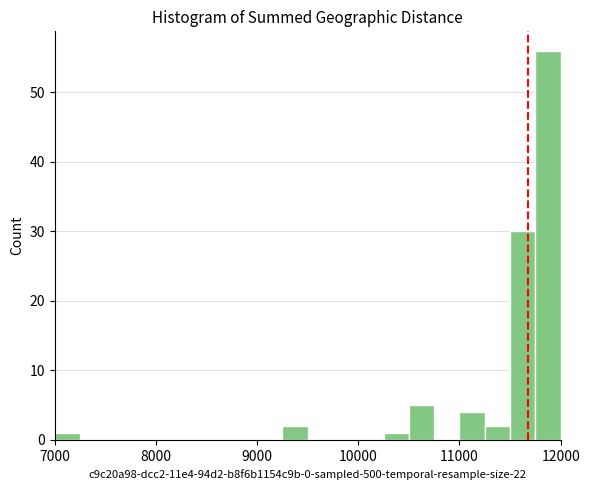

Around what value on the x-axis is the tallest bar? Give the approximate position of its centre, as read against the axis.

11900